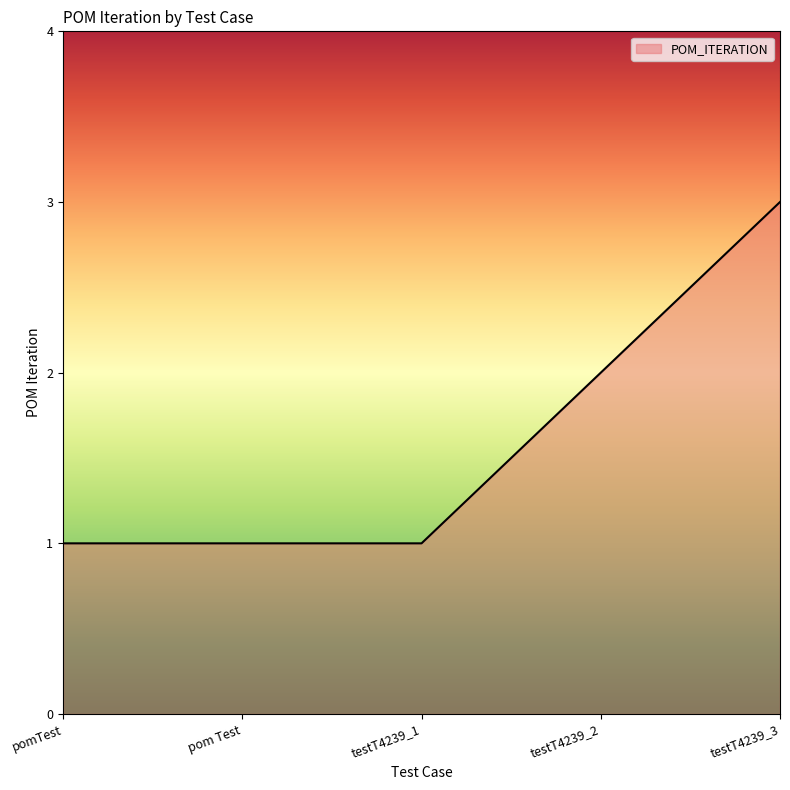

How many lines are shown in the chart?

1